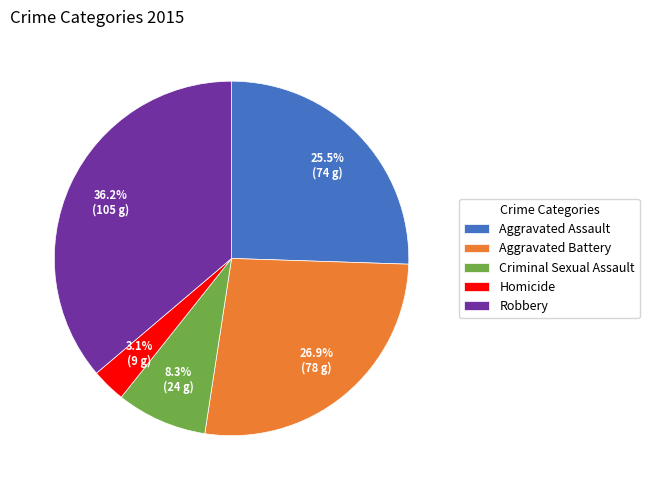

Does Criminal Sexual Assault represent more than half of the total?

No